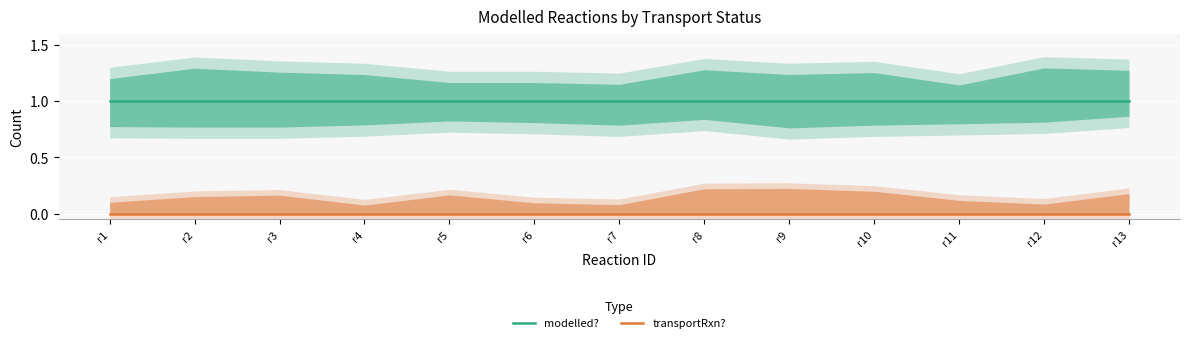

Rank the series by their average value, from lowest to highest.

transportRxn?, modelled?